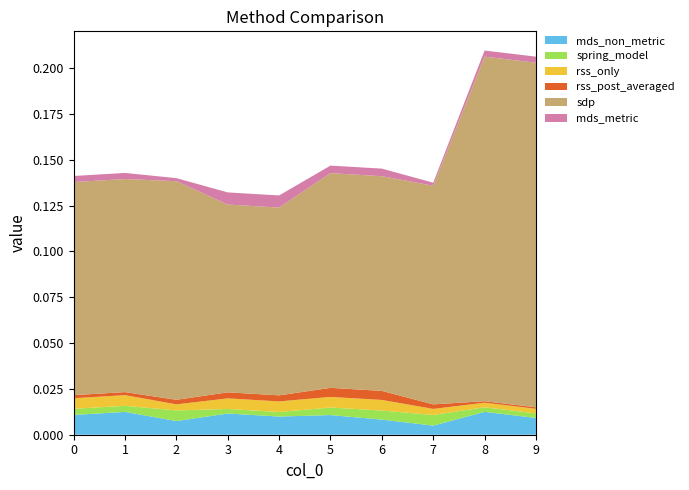

Reading left to right, what are all the values shown in this chart?

mds_non_metric: 0=0.0	1=0.0	2=0.0	3=0.0	4=0.0	5=0.0	6=0.0	7=0.0	8=0.0	9=0.0
spring_model: 0=0.0	1=0.0	2=0.0	3=0.0	4=0.0	5=0.0	6=0.0	7=0.0	8=0.0	9=0.0
rss_only: 0=0.0	1=0.0	2=0.0	3=0.0	4=0.0	5=0.0	6=0.0	7=0.0	8=0.0	9=0.0
rss_post_averaged: 0=0.0	1=0.0	2=0.0	3=0.0	4=0.0	5=0.0	6=0.0	7=0.0	8=0.0	9=0.0
sdp: 0=0.1	1=0.1	2=0.1	3=0.1	4=0.1	5=0.1	6=0.1	7=0.1	8=0.2	9=0.2
mds_metric: 0=0.0	1=0.0	2=0.0	3=0.0	4=0.0	5=0.0	6=0.0	7=0.0	8=0.0	9=0.0